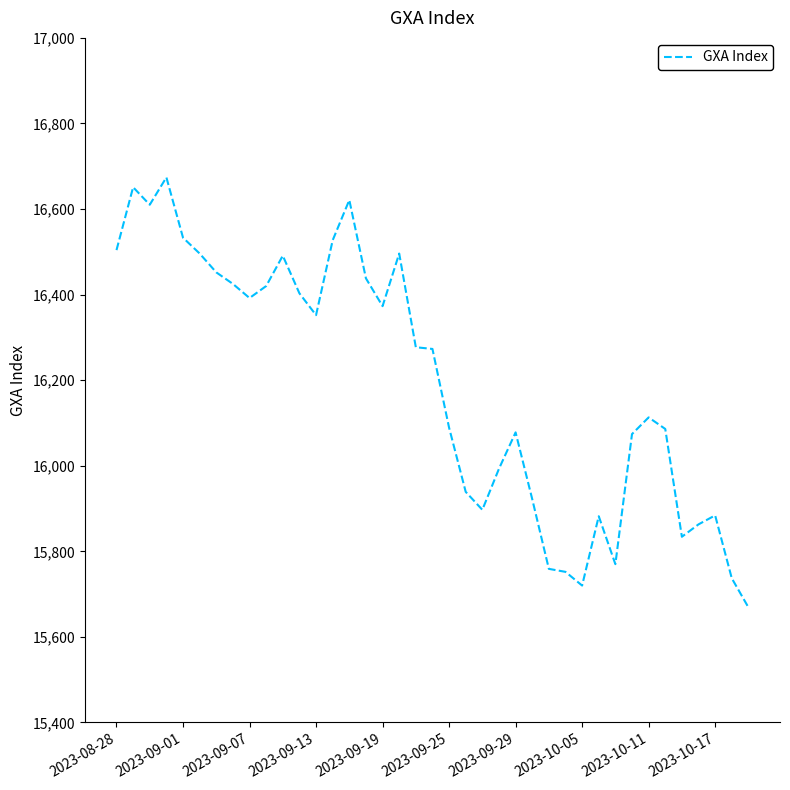

What is the greatest value displayed?

16674